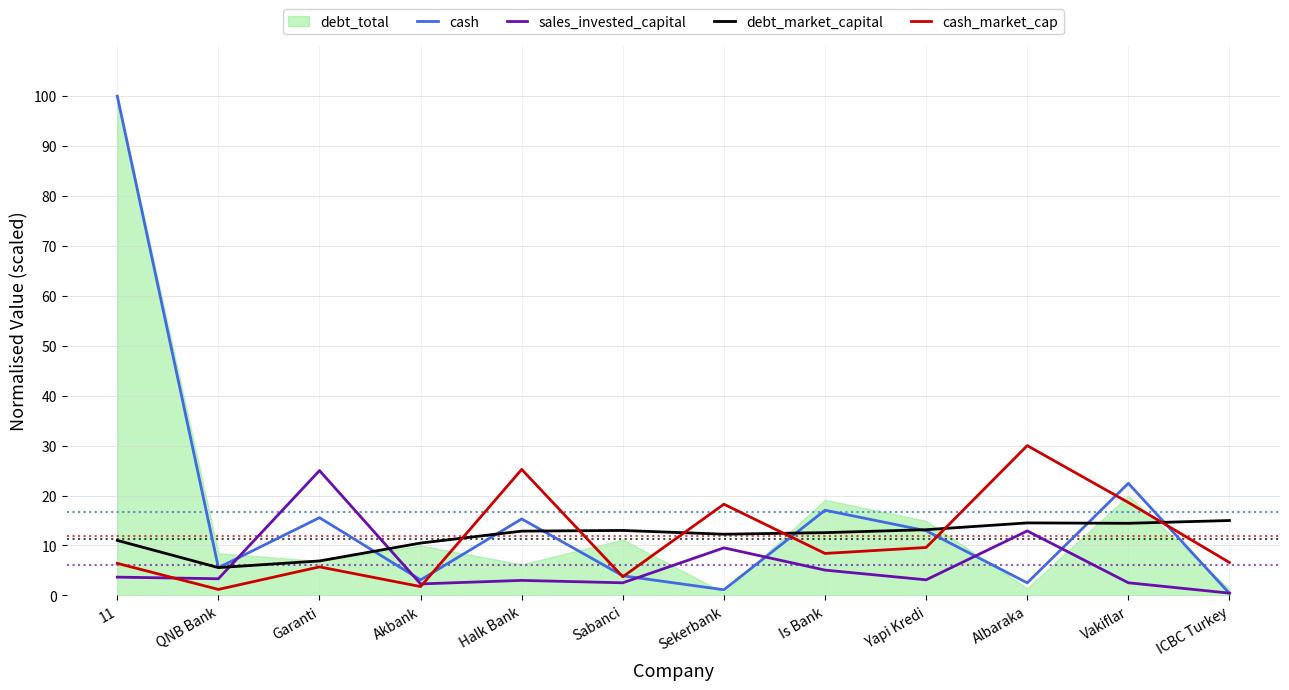

At which label is cash closest to 50?

Vakiflar